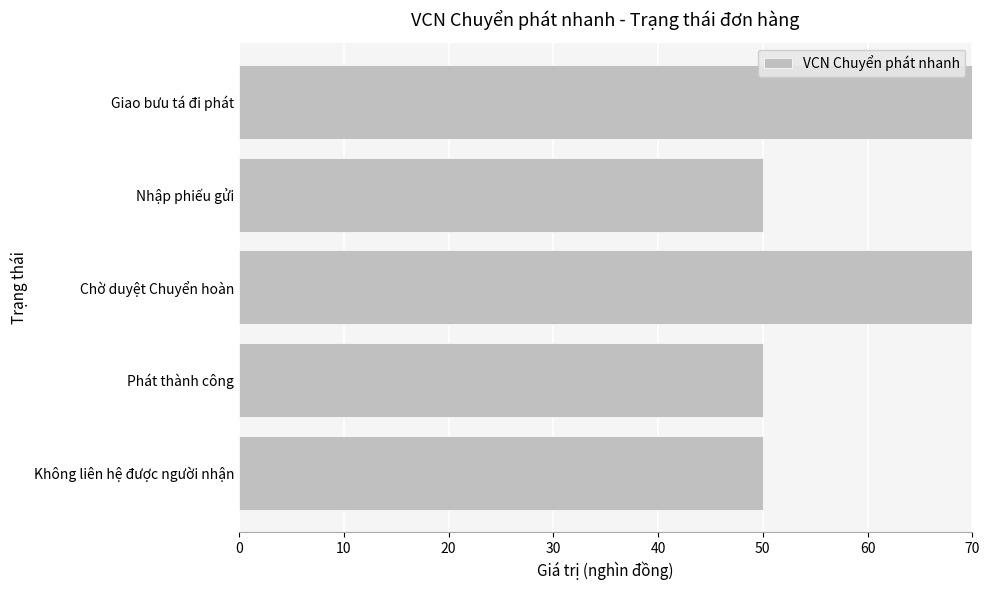

What is the sum of all values?

450